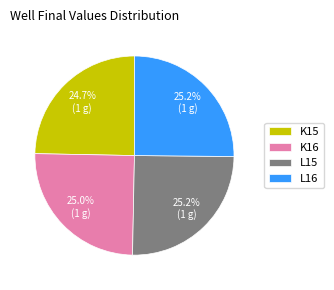

To the nearest percent, what portion does K16 represent?

25%